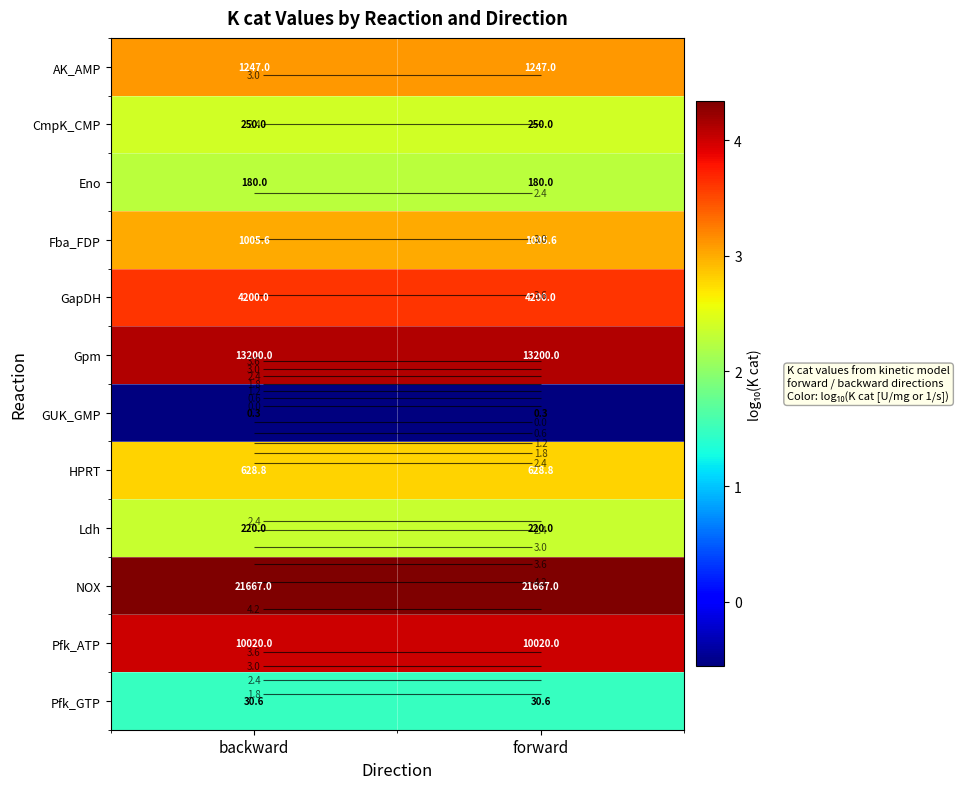

The GapDH series shows 3.6 at forward. True or false?

True